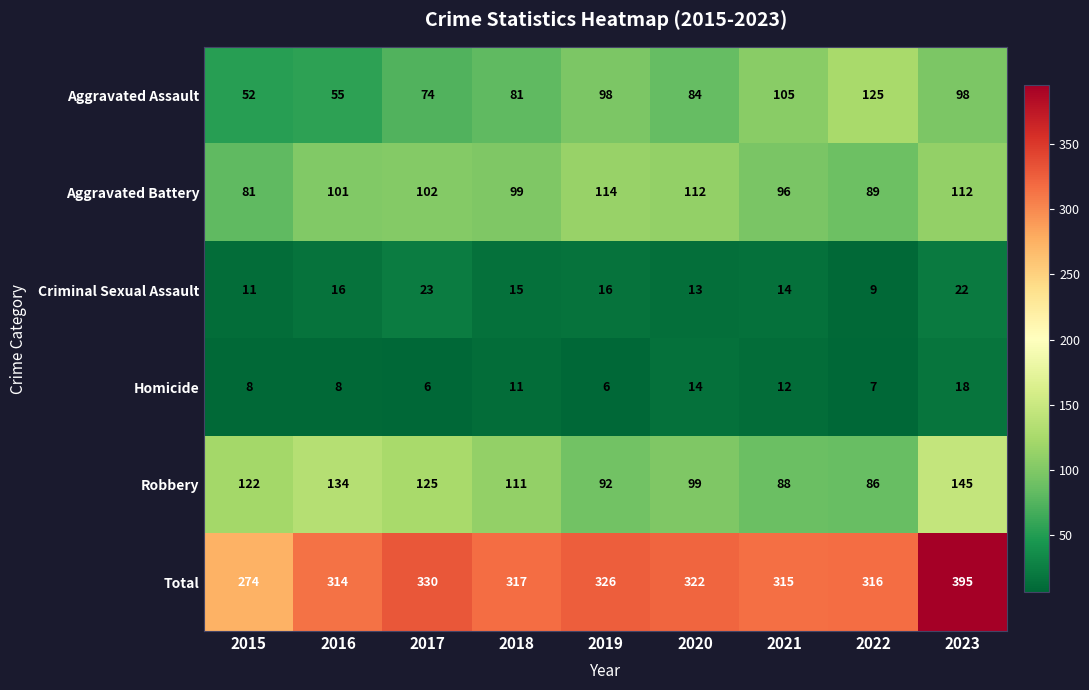

The Aggravated Battery series shows 168 at 2023. True or false?

False